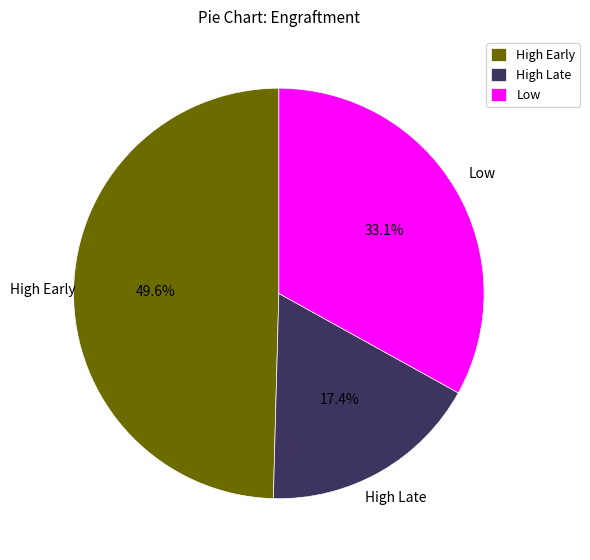

To the nearest percent, what is the average slice percentage?

33%